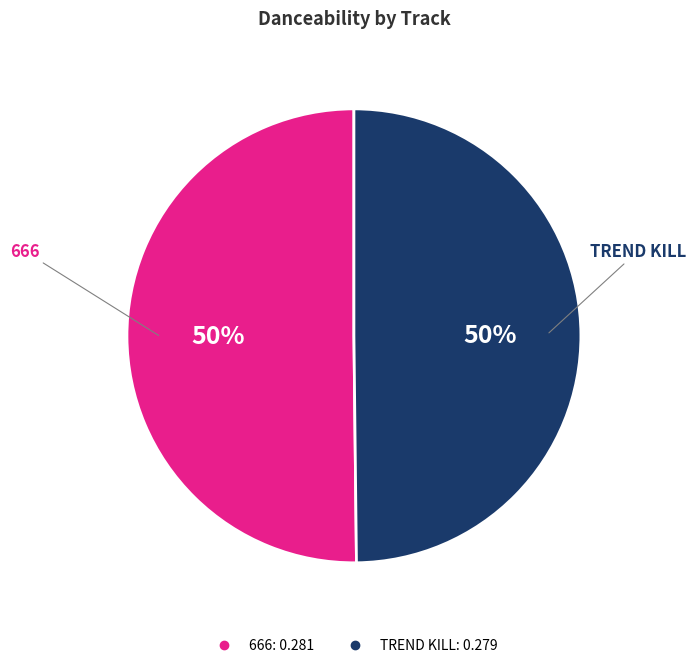

To the nearest percent, what percentage of the pie is TREND KILL?

50%